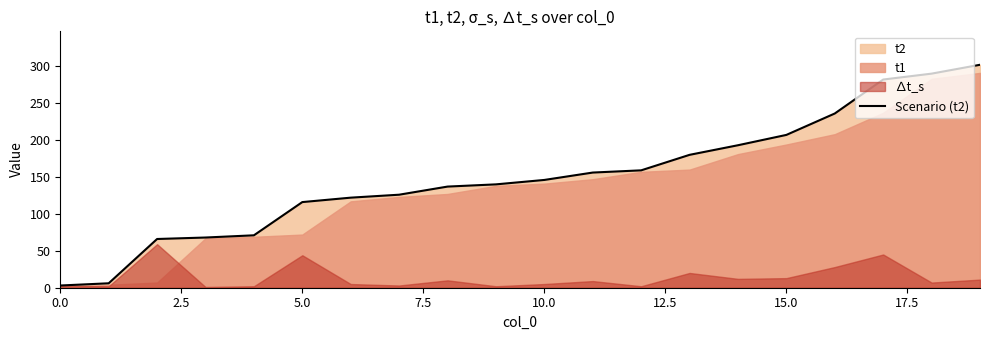

The Scenario (t2) series shows 72 at 10.0. True or false?

False